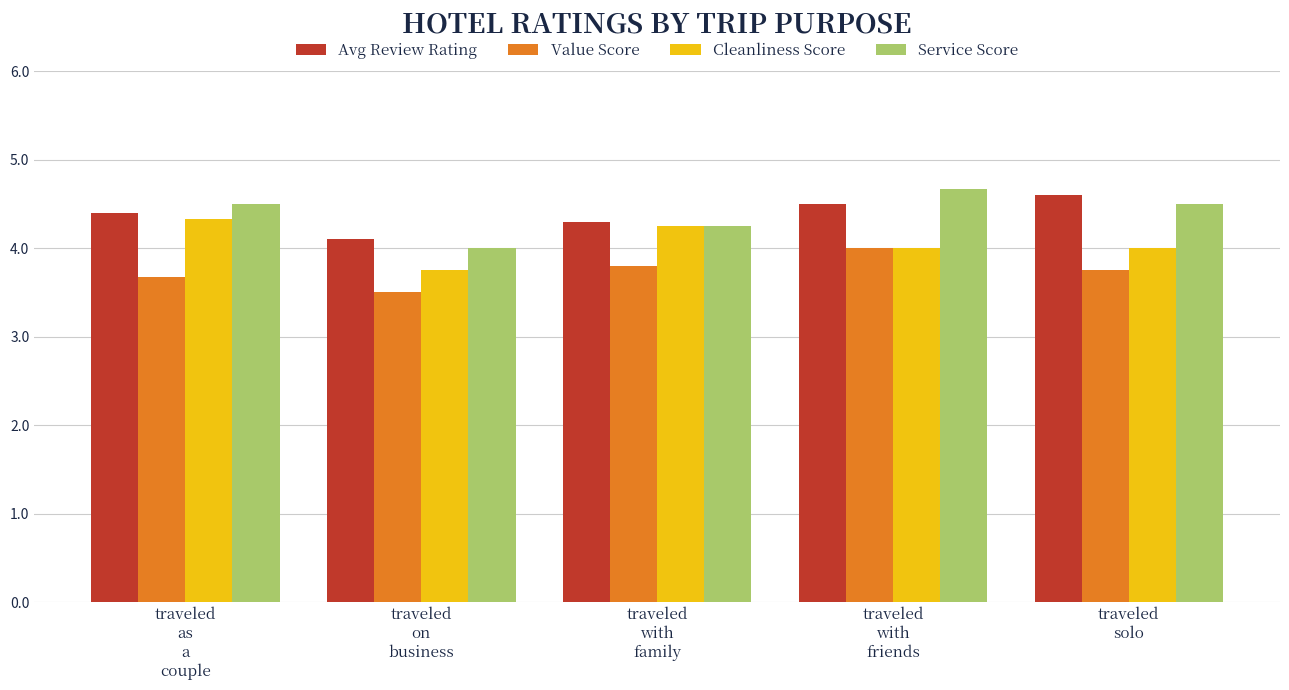

What is the greatest value displayed?

4.7